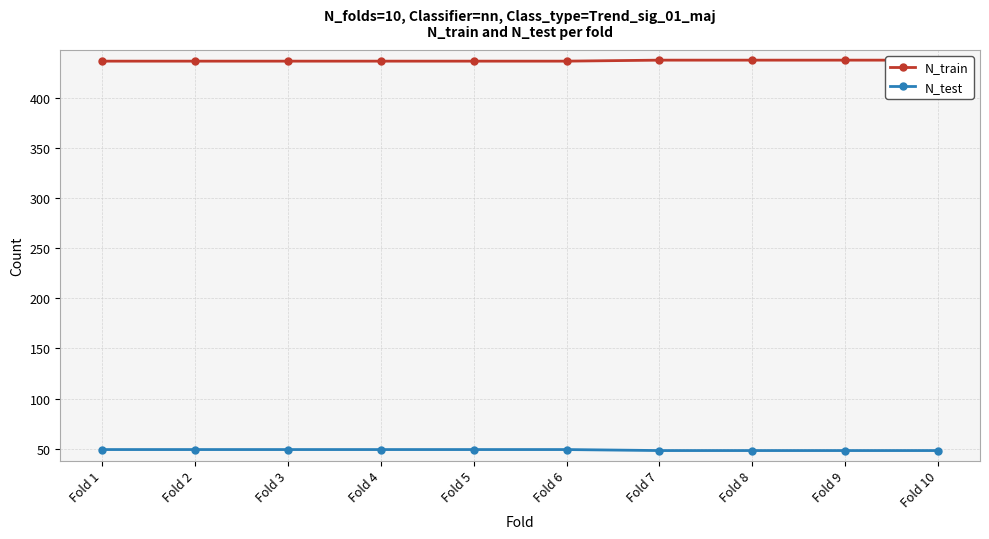

At which category is the sum across all series the highest?

Fold 1